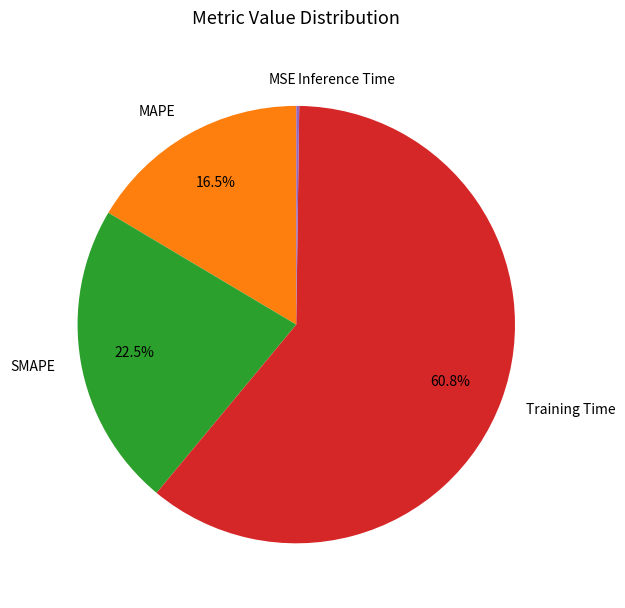

To the nearest percent, what portion does Training Time represent?

61%